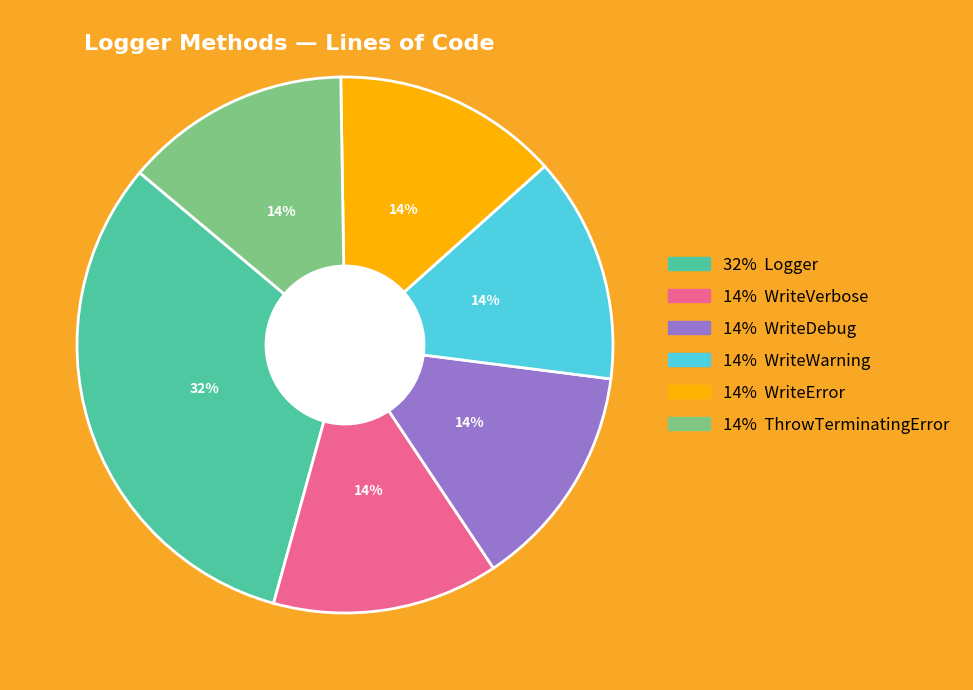

Does any single category account for the majority?

No